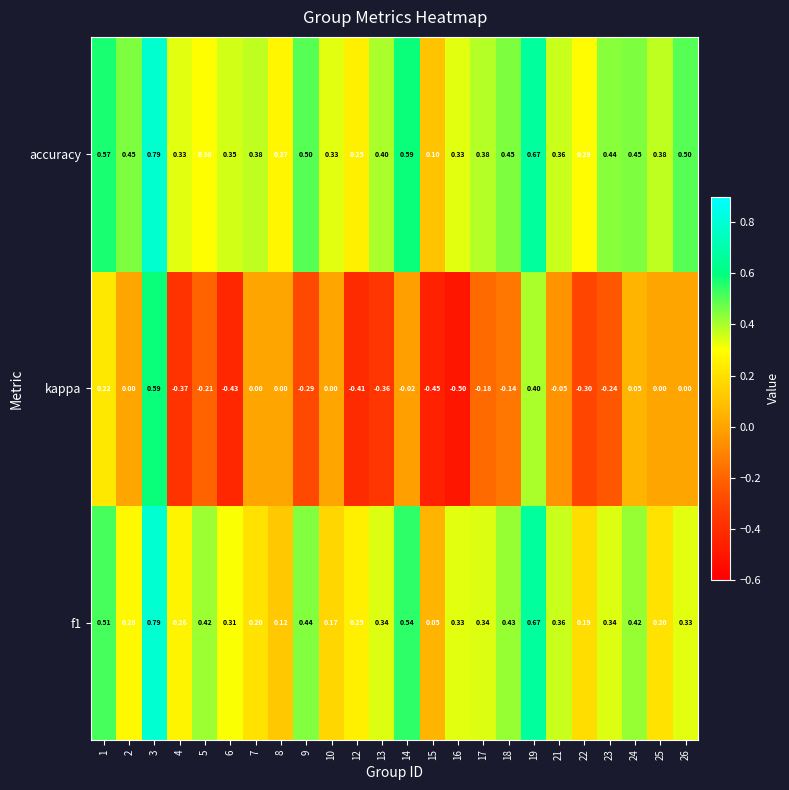

Which series has the widest spread of values?

kappa